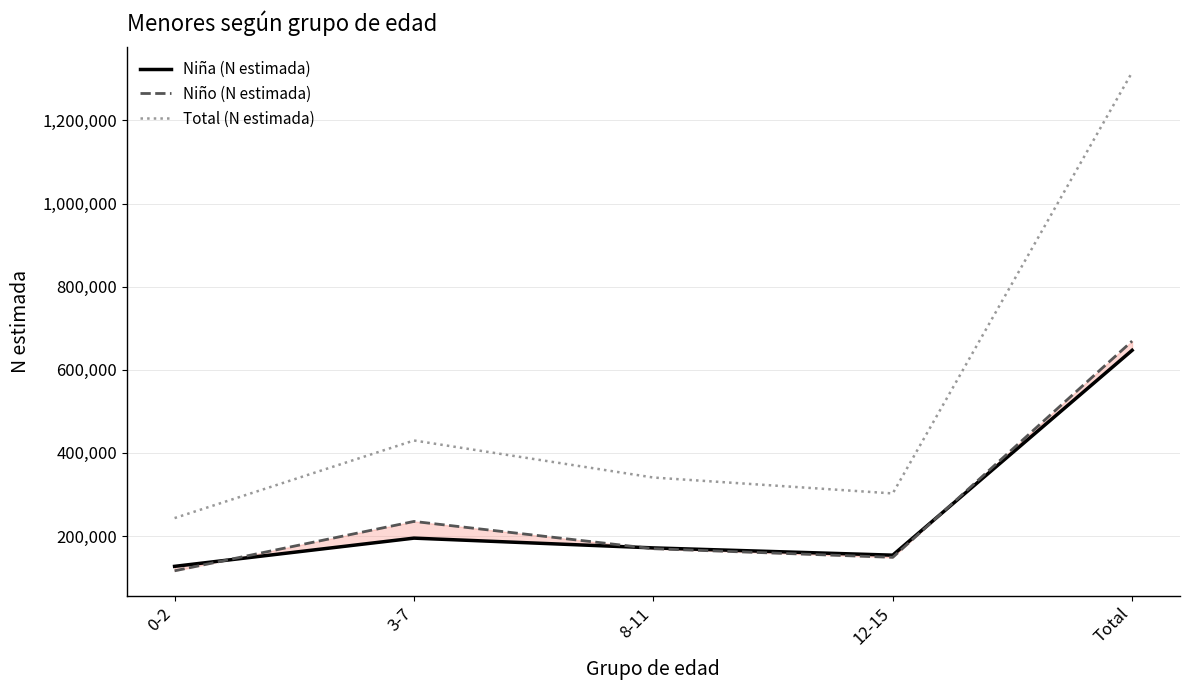

True or false: Niña (N estimada) has more than 0 interior local peaks.

True